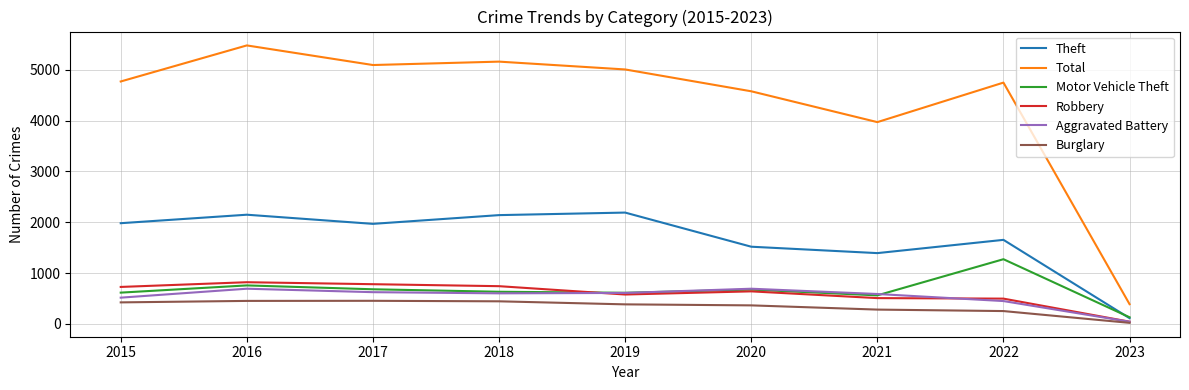

True or false: Theft and Robbery cross at least once.

False